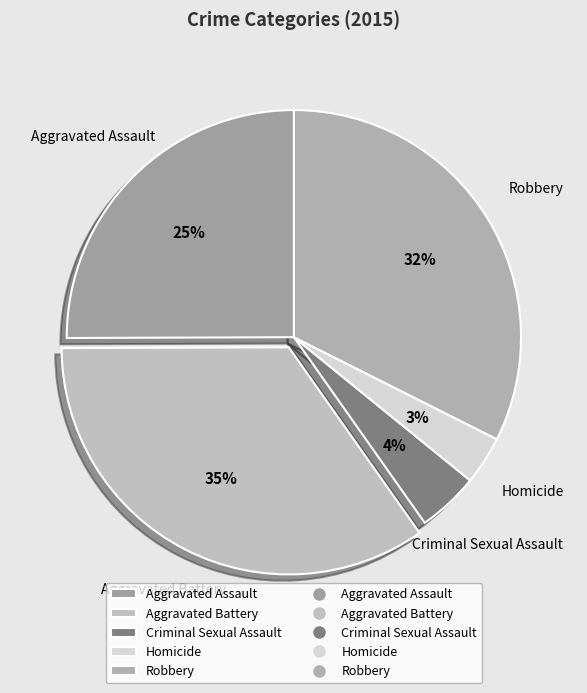

Rank the categories by value from lowest to highest.

Homicide, Criminal Sexual Assault, Aggravated Assault, Robbery, Aggravated Battery